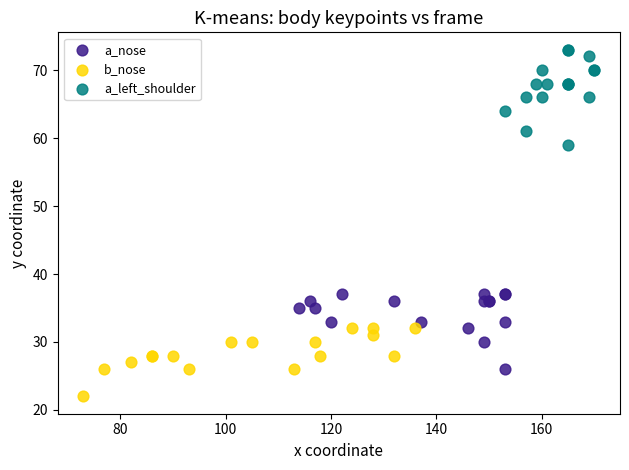

Which series has the largest Y range (max minus min)?

a_left_shoulder